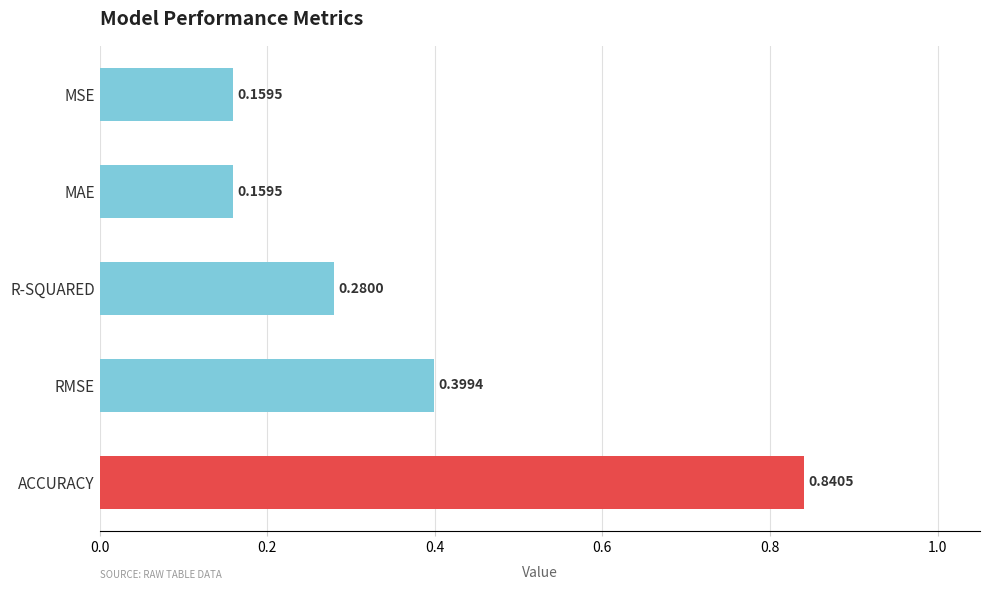

What is the sum of all values?

1.8